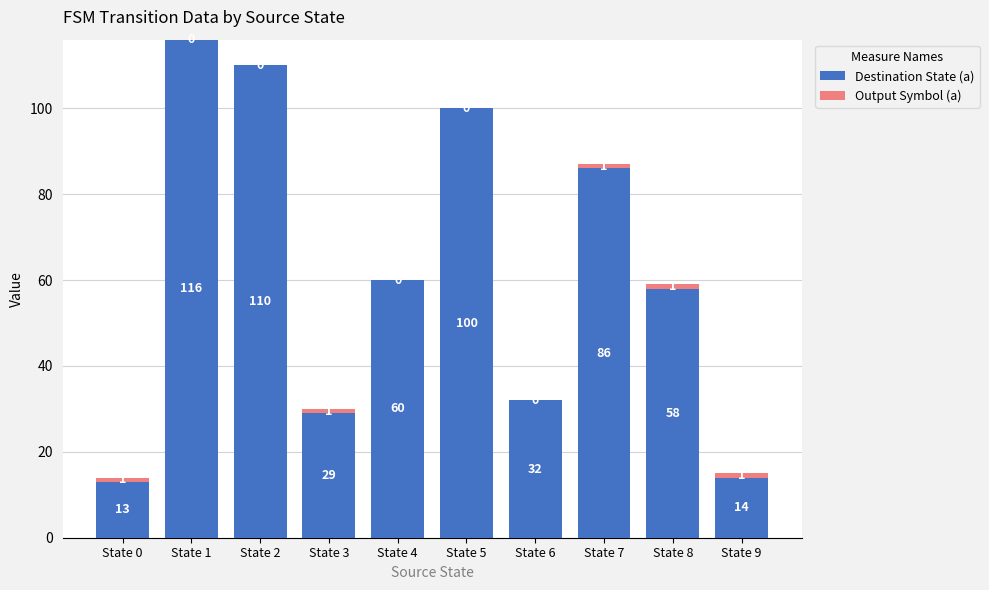

Is it true that Destination State (a) equals 15 at State 6?

False